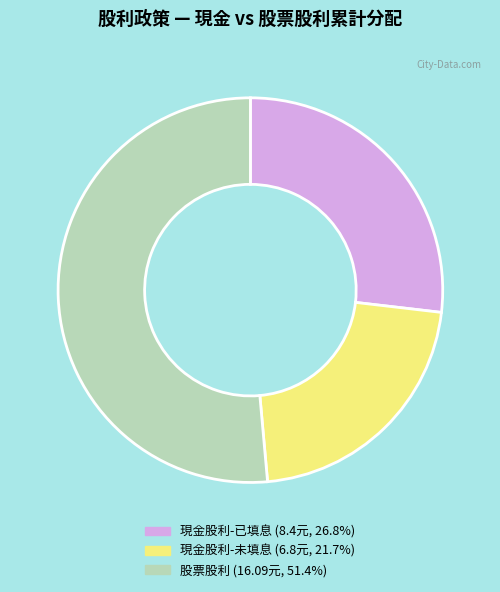

Is there any slice that represents more than half of the pie?

Yes